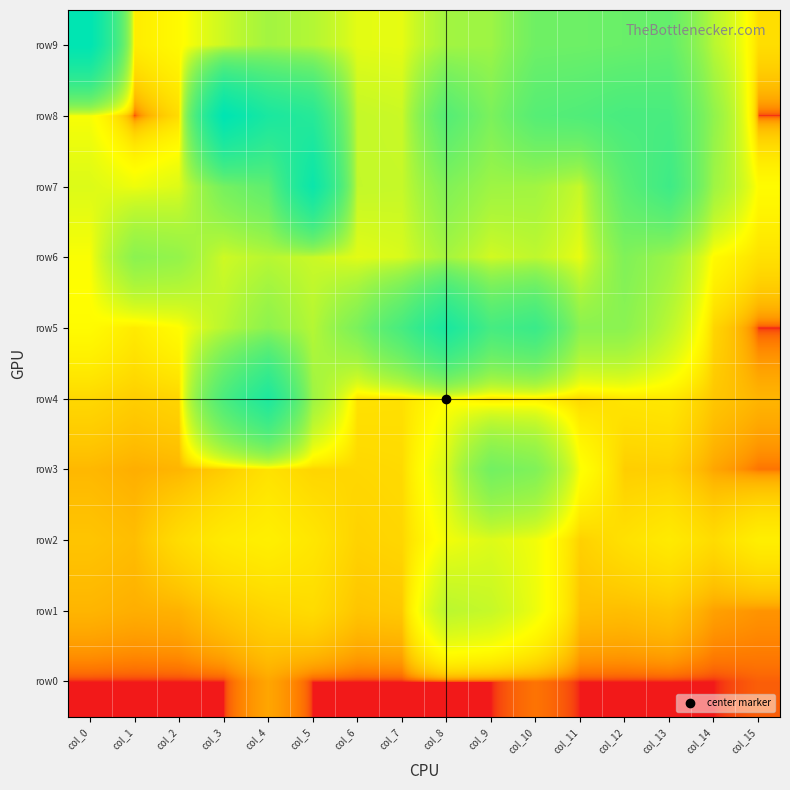

Reading right to left, what are all the values shown in this chart?

row9: col_15=35.0	col_14=212.0	col_13=638.0	col_12=600.0	col_11=570.0	col_10=557.0	col_9=302.0	col_8=285.0	col_7=116.0	col_6=120.0	col_5=227.0	col_4=282.0	col_3=163.0	col_2=73.0	col_1=52.0	col_0=2417.0
row8: col_15=0.1	col_14=356.0	col_13=914.0	col_12=926.0	col_11=828.0	col_10=769.0	col_9=470.0	col_8=784.0	col_7=168.0	col_6=182.0	col_5=1443.0	col_4=1700.0	col_3=2426.0	col_2=33.0	col_1=0.1	col_0=92.0
row7: col_15=77.0	col_14=298.0	col_13=1056.0	col_12=710.0	col_11=176.0	col_10=286.0	col_9=299.0	col_8=439.0	col_7=178.0	col_6=184.0	col_5=2070.0	col_4=688.0	col_3=505.0	col_2=131.0	col_1=104.0	col_0=132.0
row6: col_15=38.0	col_14=73.0	col_13=305.0	col_12=444.0	col_11=111.0	col_10=196.0	col_9=151.0	col_8=270.0	col_7=138.0	col_6=121.0	col_5=170.0	col_4=214.0	col_3=160.0	col_2=340.0	col_1=384.0	col_0=89.0
row5: col_15=0.1	col_14=28.0	col_13=202.0	col_12=384.0	col_11=386.0	col_10=1115.0	col_9=946.0	col_8=1705.0	col_7=938.0	col_6=475.0	col_5=222.0	col_4=374.0	col_3=212.0	col_2=78.0	col_1=49.0	col_0=76.0
row4: col_15=12.0	col_14=19.0	col_13=46.0	col_12=43.0	col_11=30.0	col_10=51.0	col_9=42.0	col_8=80.0	col_7=38.0	col_6=39.0	col_5=304.0	col_4=1618.0	col_3=892.0	col_2=28.0	col_1=23.0	col_0=30.0
row3: col_15=2.0	col_14=8.0	col_13=24.0	col_12=23.0	col_11=88.0	col_10=443.0	col_9=530.0	col_8=139.0	col_7=32.0	col_6=30.0	col_5=28.0	col_4=39.0	col_3=22.0	col_2=12.0	col_1=10.0	col_0=13.0
row2: col_15=55.0	col_14=33.0	col_13=49.0	col_12=38.0	col_11=25.0	col_10=100.0	col_9=131.0	col_8=98.0	col_7=29.0	col_6=26.0	col_5=44.0	col_4=56.0	col_3=49.0	col_2=34.0	col_1=15.0	col_0=18.0
row1: col_15=5.0	col_14=7.0	col_13=18.0	col_12=15.0	col_11=16.0	col_10=105.0	col_9=178.0	col_8=205.0	col_7=20.0	col_6=18.0	col_5=33.0	col_4=28.0	col_3=20.0	col_2=11.0	col_1=10.0	col_0=12.0
row0: col_15=1.0	col_14=0.1	col_13=0.1	col_12=0.1	col_11=0.1	col_10=2.0	col_9=0.1	col_8=0.1	col_7=0.1	col_6=0.1	col_5=0.1	col_4=8.0	col_3=0.1	col_2=0.1	col_1=0.1	col_0=0.1